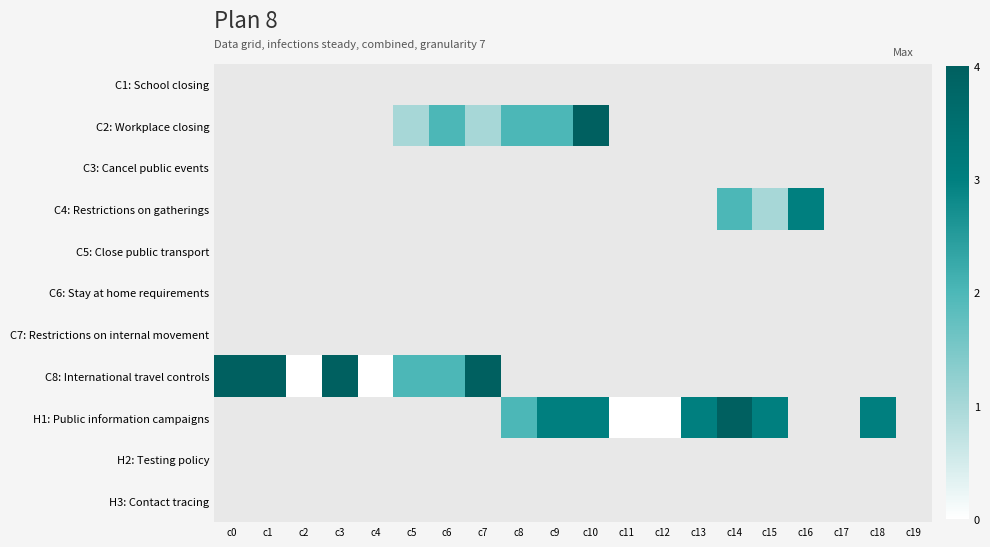

What is the total value across all series at c14?

-3